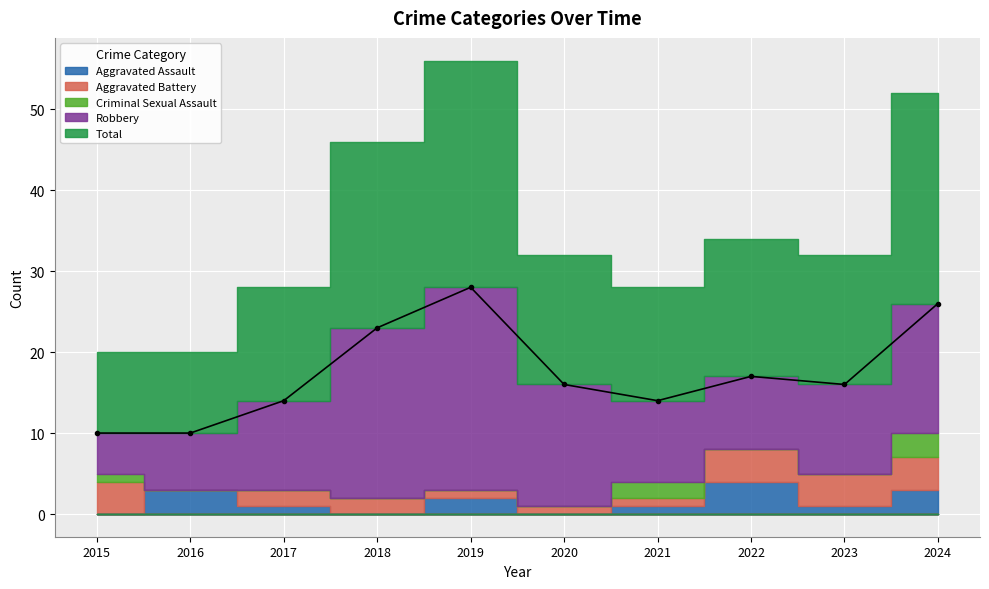

What is the maximum value shown in the chart?

28